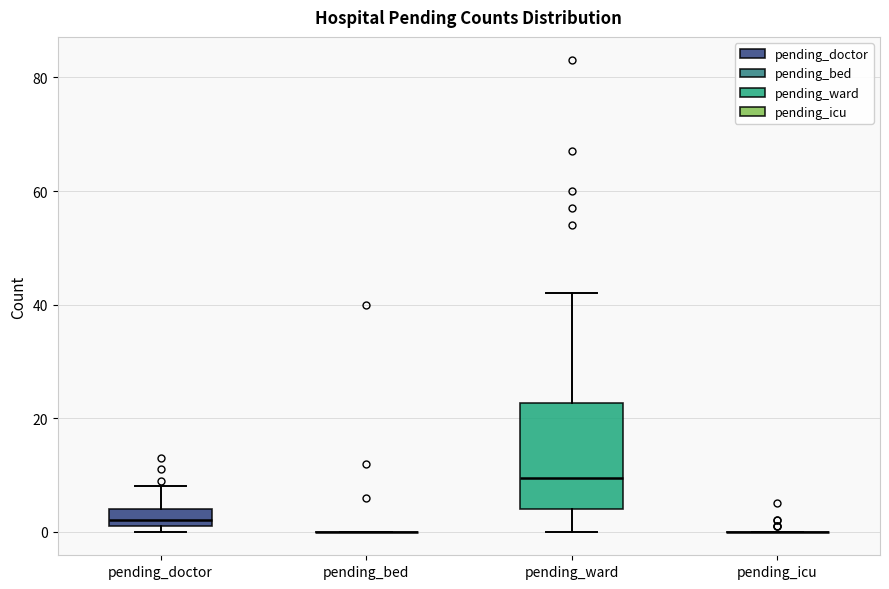

Where is the lower edge of the box for pending_doctor on the y-axis? The values are not printed on the chart, so give them approximately, as read against the axis.

2